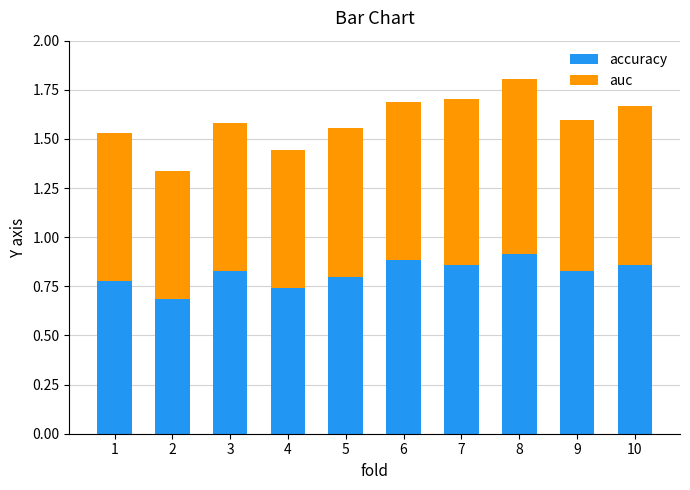

Does the chart contain any negative values?

No